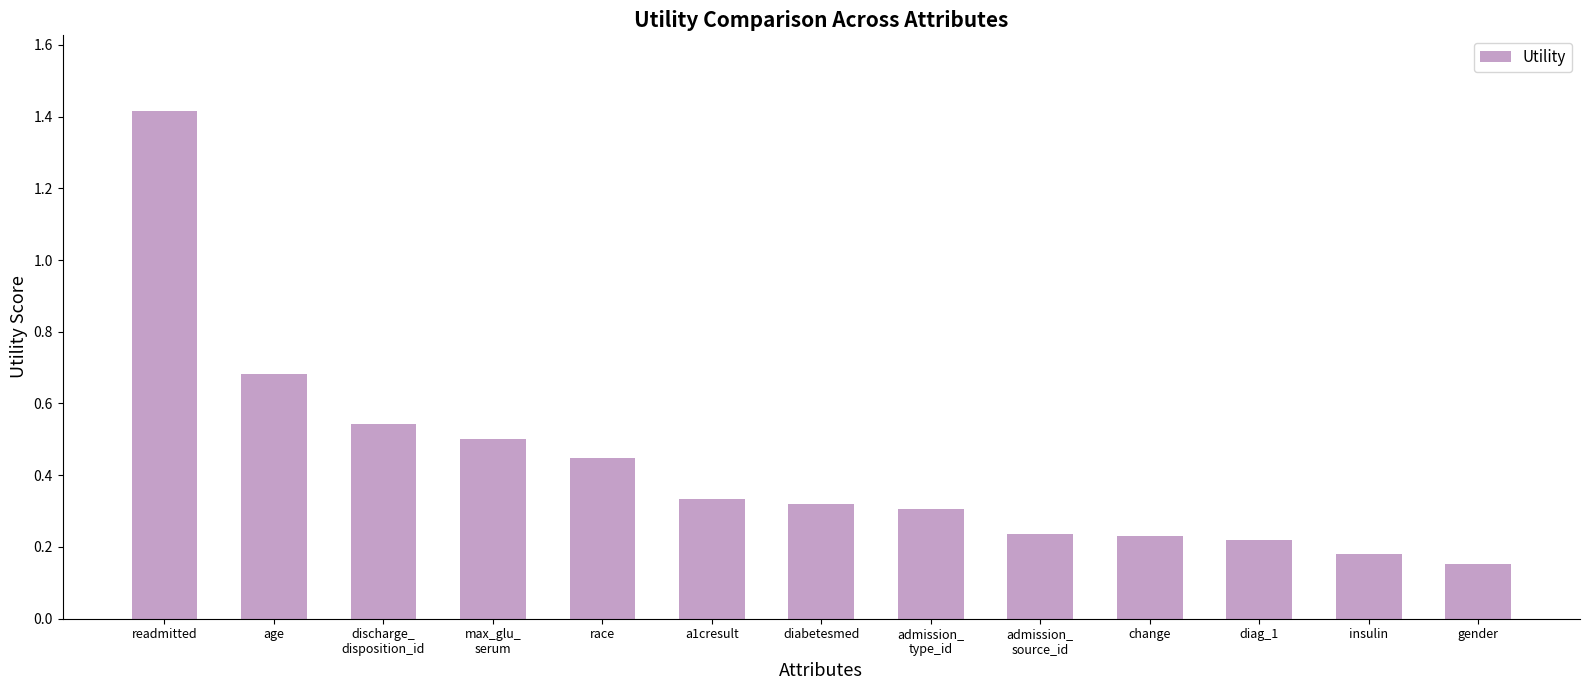

What position from the right is max_glu_
serum?

10